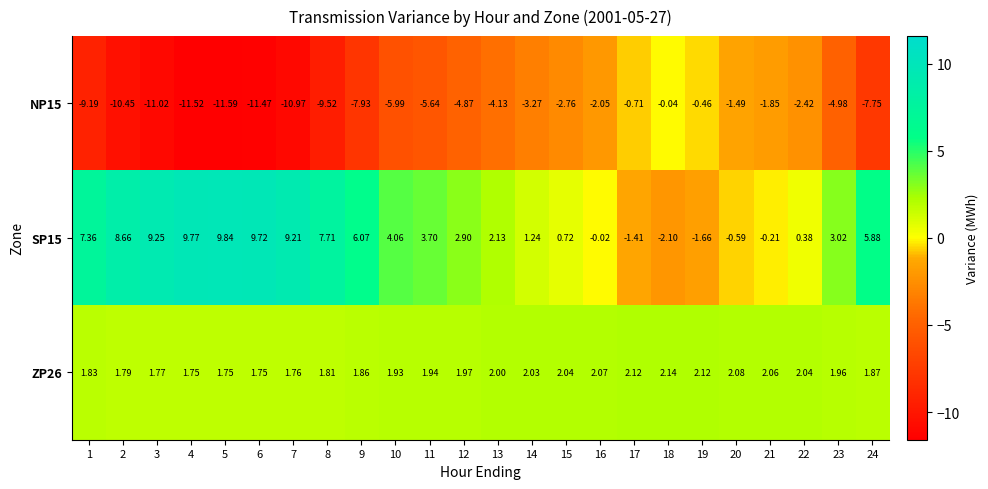

Is the value of ZP26 at 3 greater than the value of NP15 at 3?

Yes